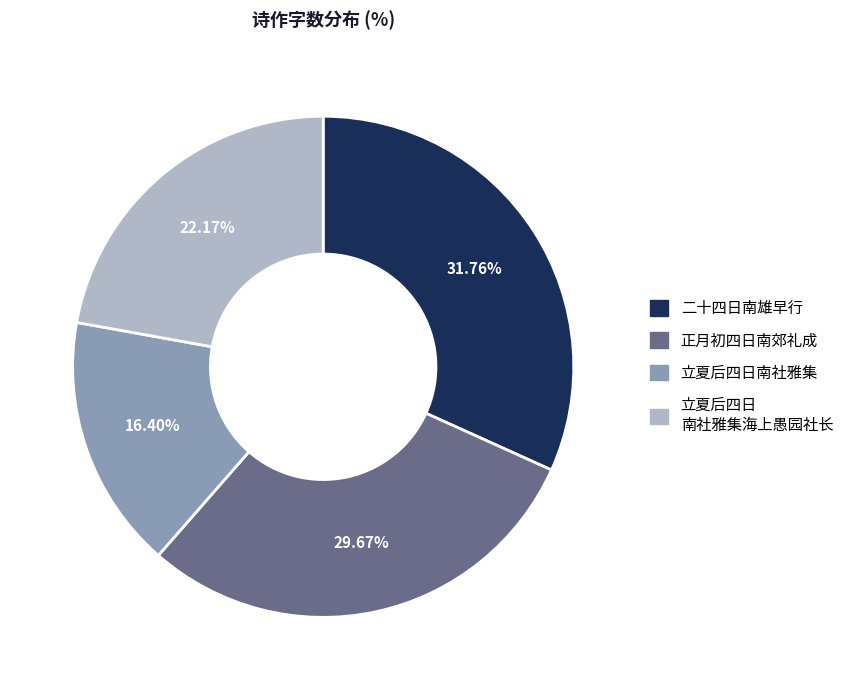

How many slices are in this pie chart?

4